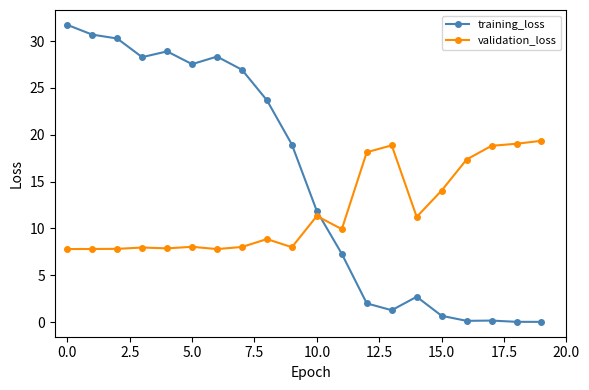

How many interior local peaks does the training_loss series have?

4